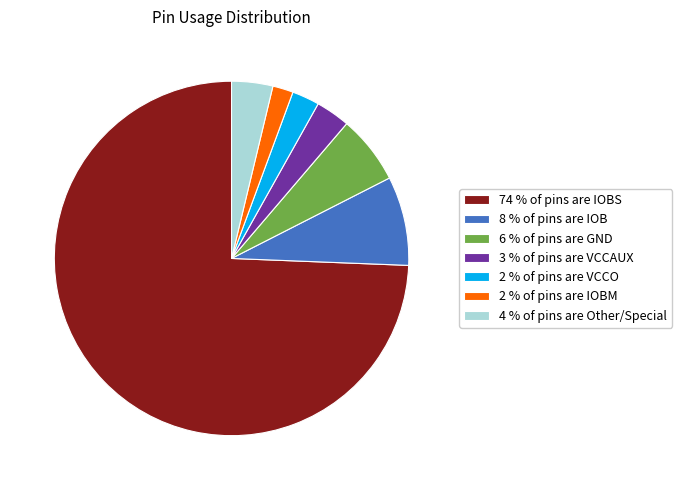

Is the sum of 8 % of pins are IOB and 6 % of pins are GND greater than half?

No